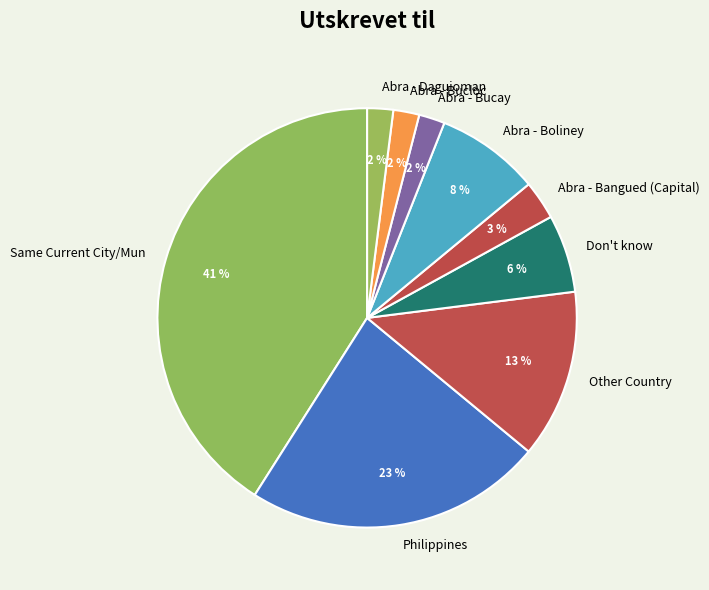

To the nearest percent, what percentage of the pie is Abra - Bangued (Capital)?

3%